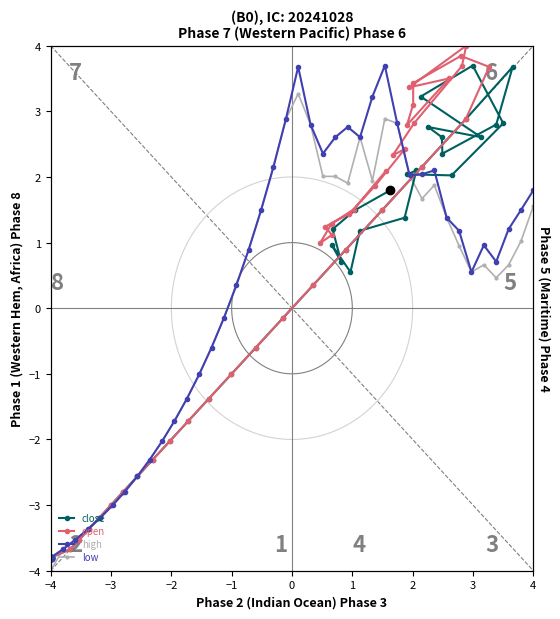

What is the difference between the maximum and minimum values in the open series?

7.8